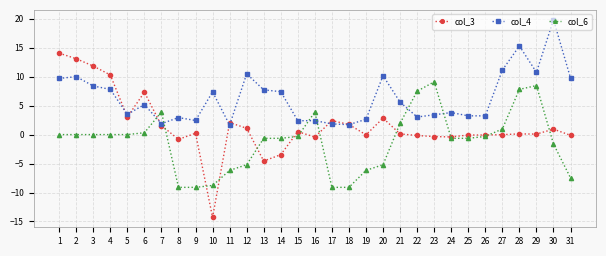

Where do col_3 and col_4 first cross each other?

4 and 5